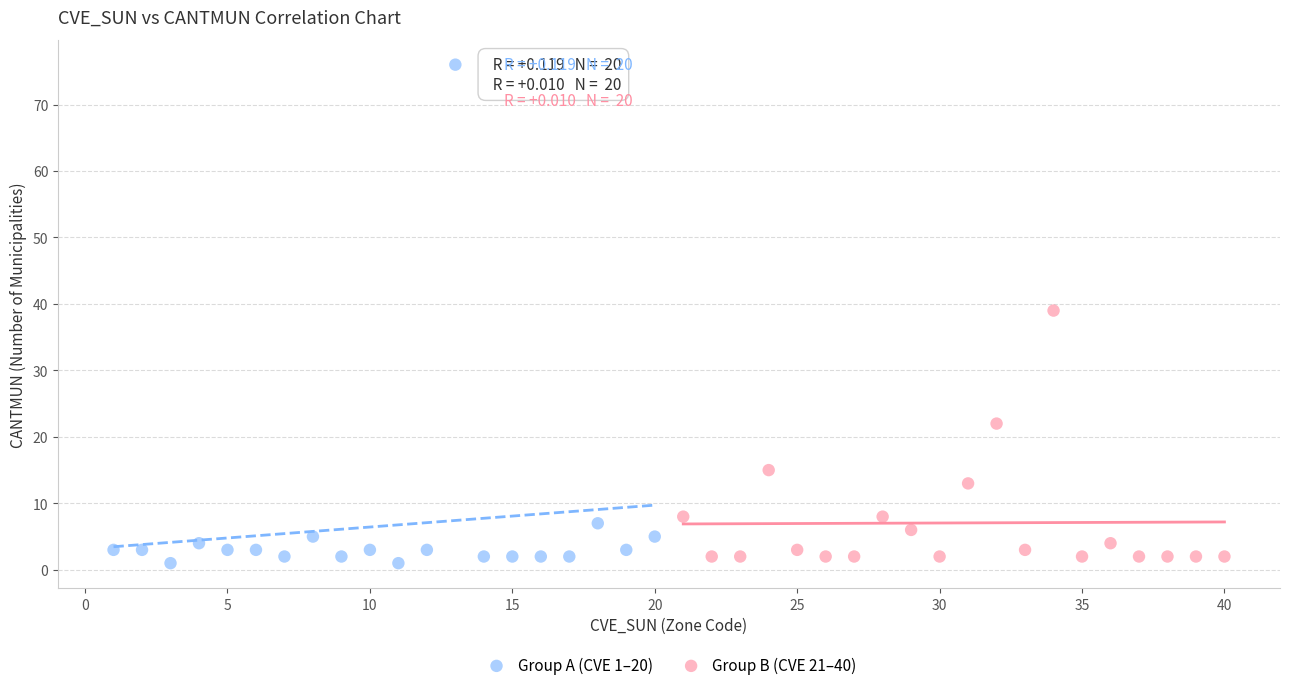

Which series has the widest spread of Y values?

Group A (CVE 1–20)